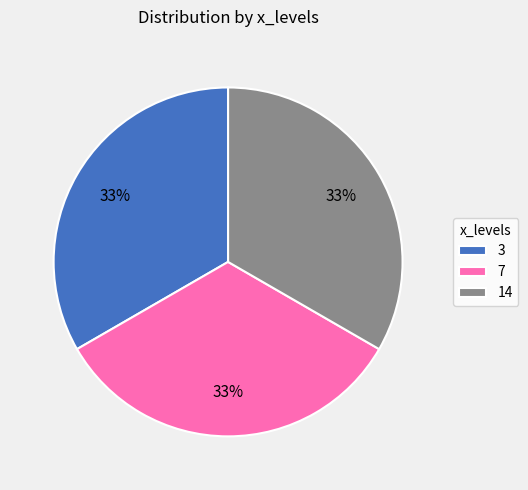

Is it true that 3 is 41% of the pie?

False